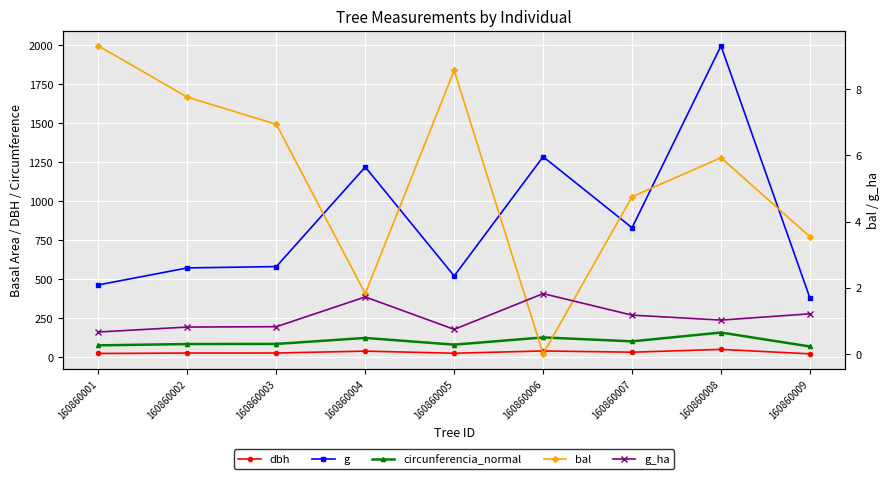

At which label is bal closest to 4?

160860009